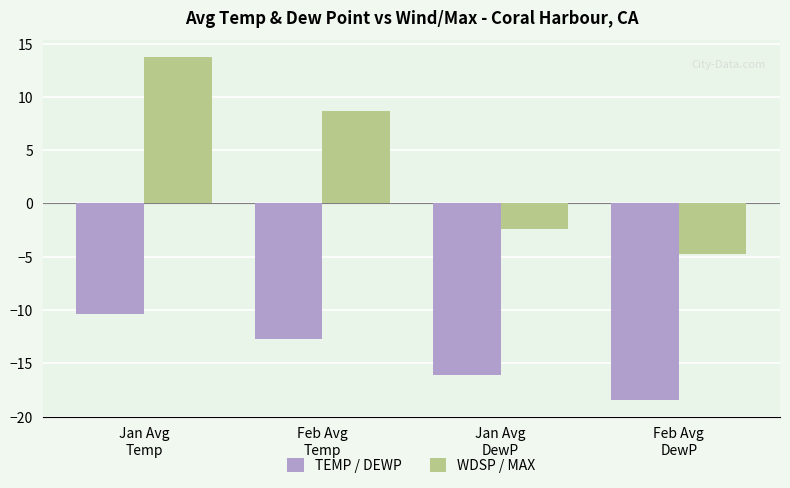

Between Feb Avg
Temp and Jan Avg
DewP, which series saw the biggest shift?

WDSP / MAX